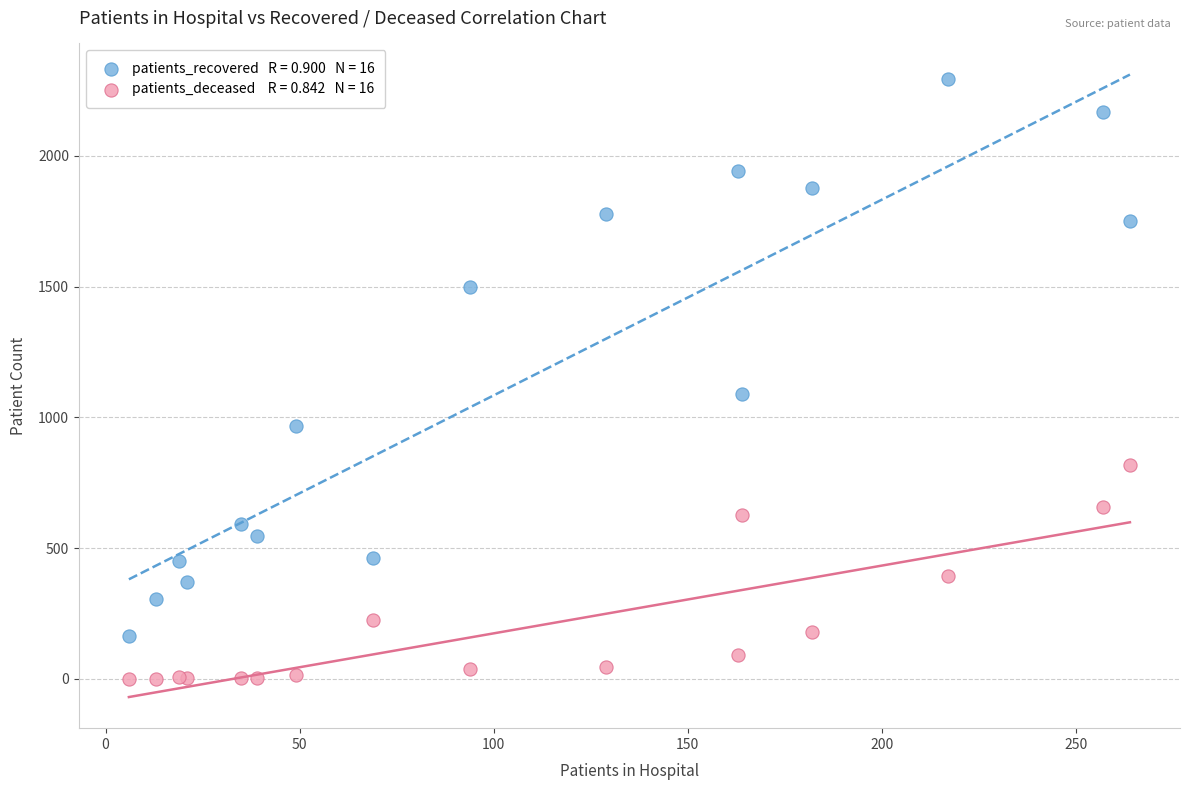

Across all series, what Y value is closest to 1147?

1091